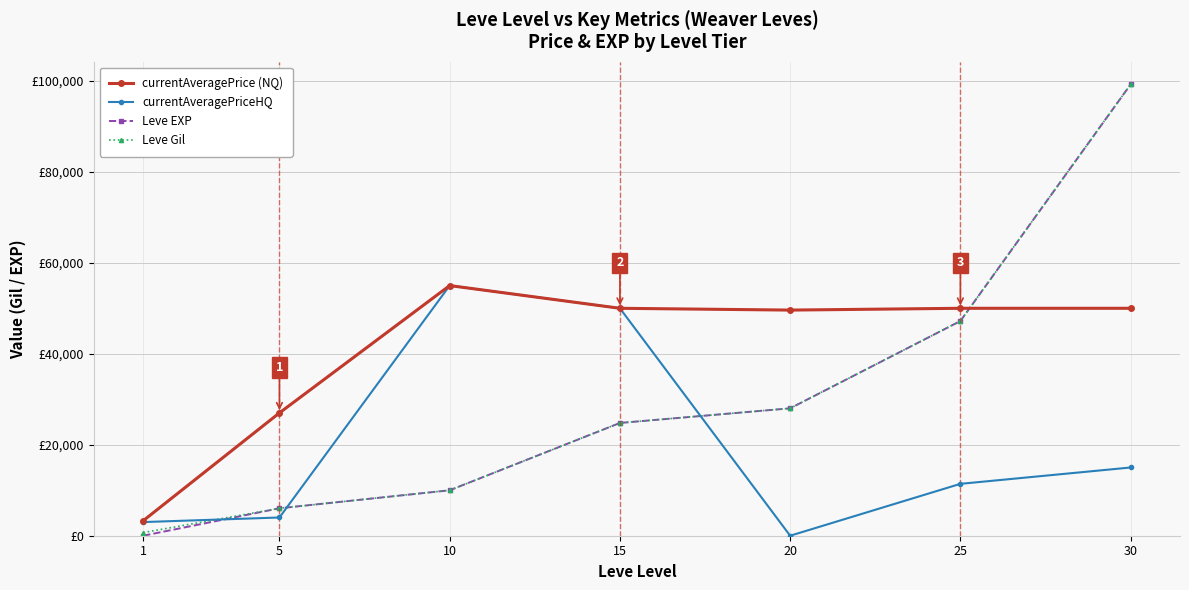

The value of currentAveragePriceHQ at 10 is 54995. True or false?

True